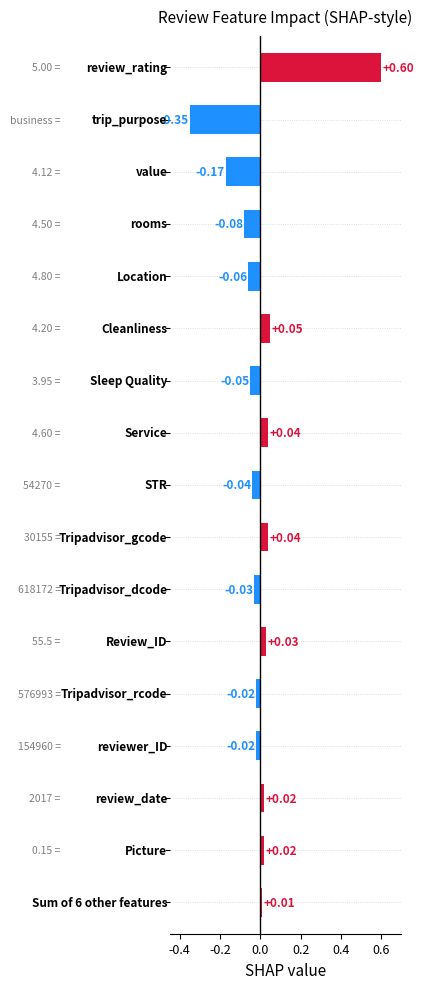

What is the difference between the second highest and minimum values?

0.4